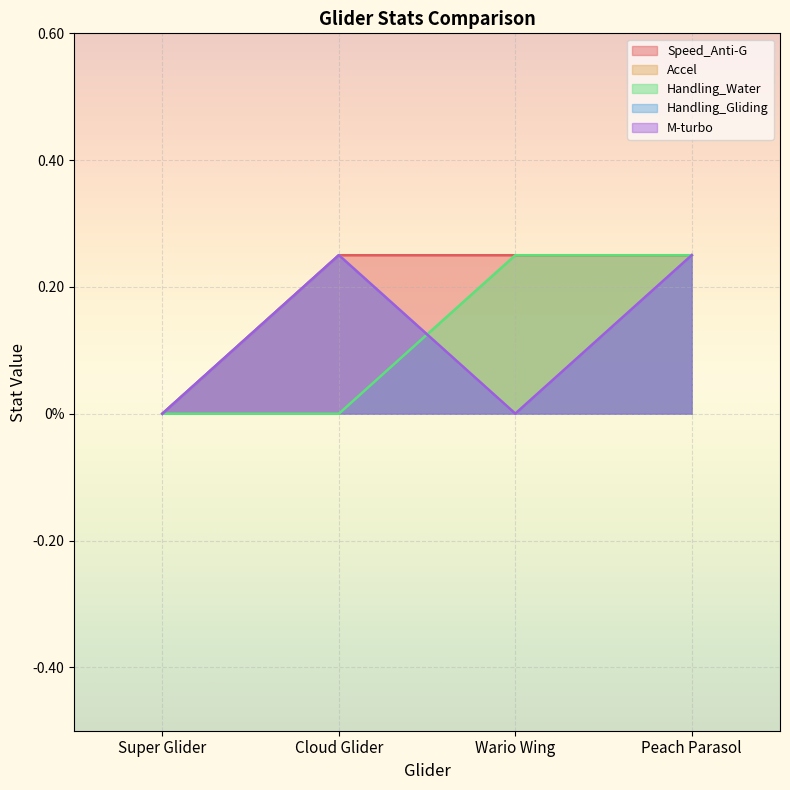

Does the chart display data point markers on the line(s)?

No